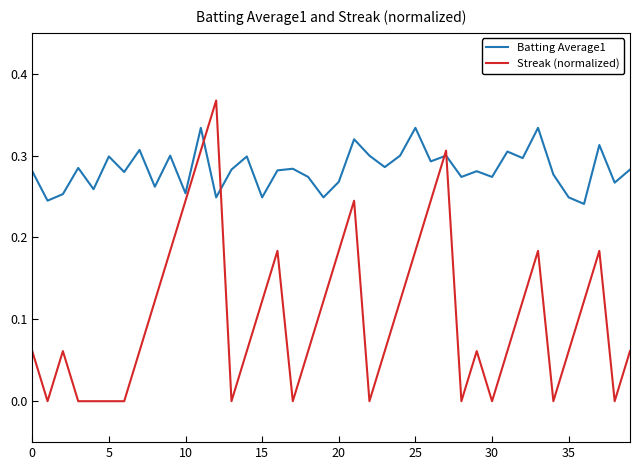

List the series in order of their overall mean, highest first.

Batting Average1, Streak (normalized)